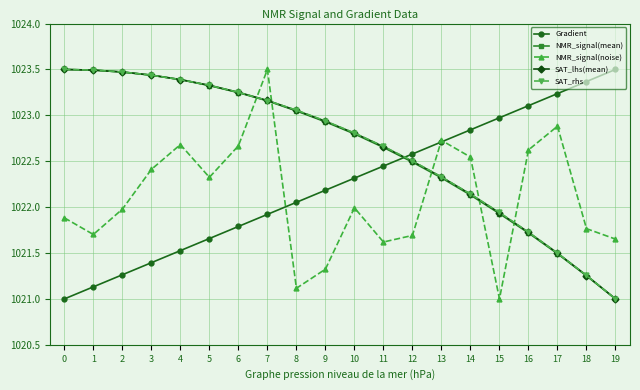

What is the value of the SAT_lhs(mean) point at the 3rd from the left?

1023.5